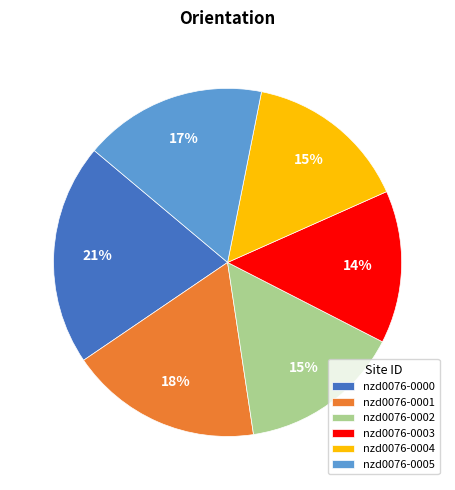

Count the number of slices in the pie.

6